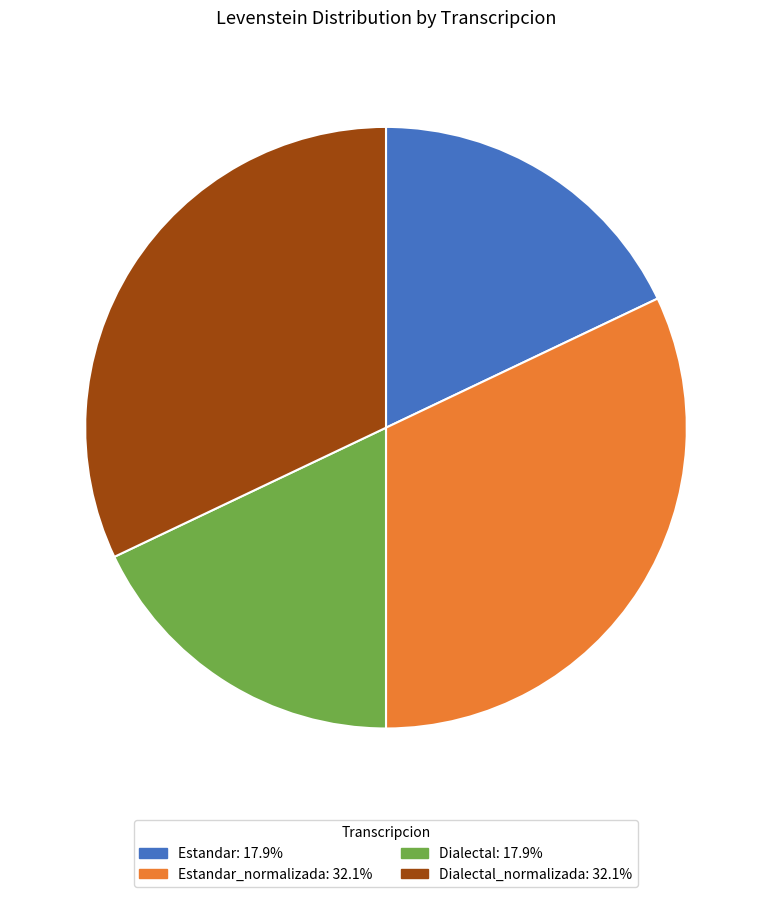

Is the sum of Dialectal: 17.9% and Estandar: 17.9% greater than half?

No